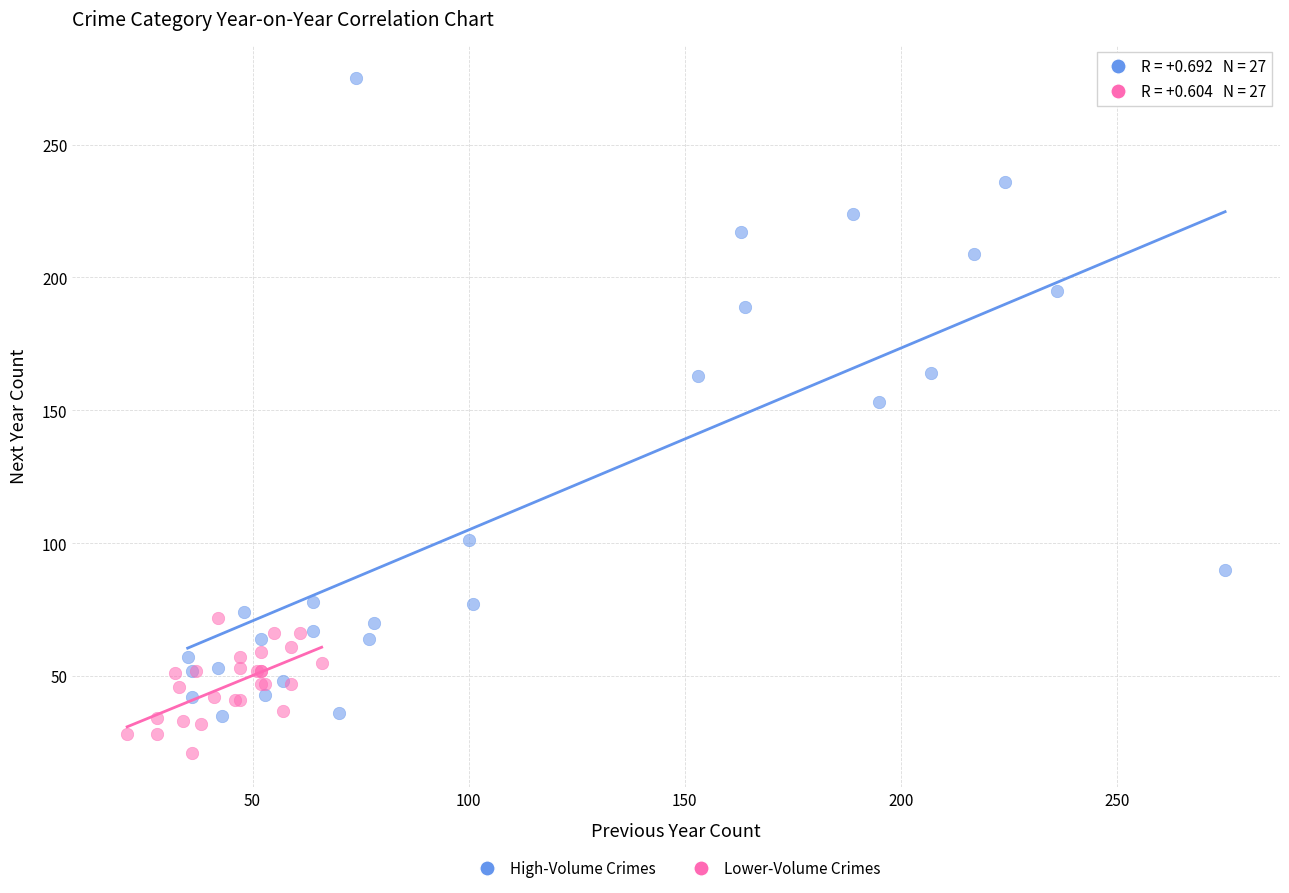

Which series contains the highest Y value?

High-Volume Crimes